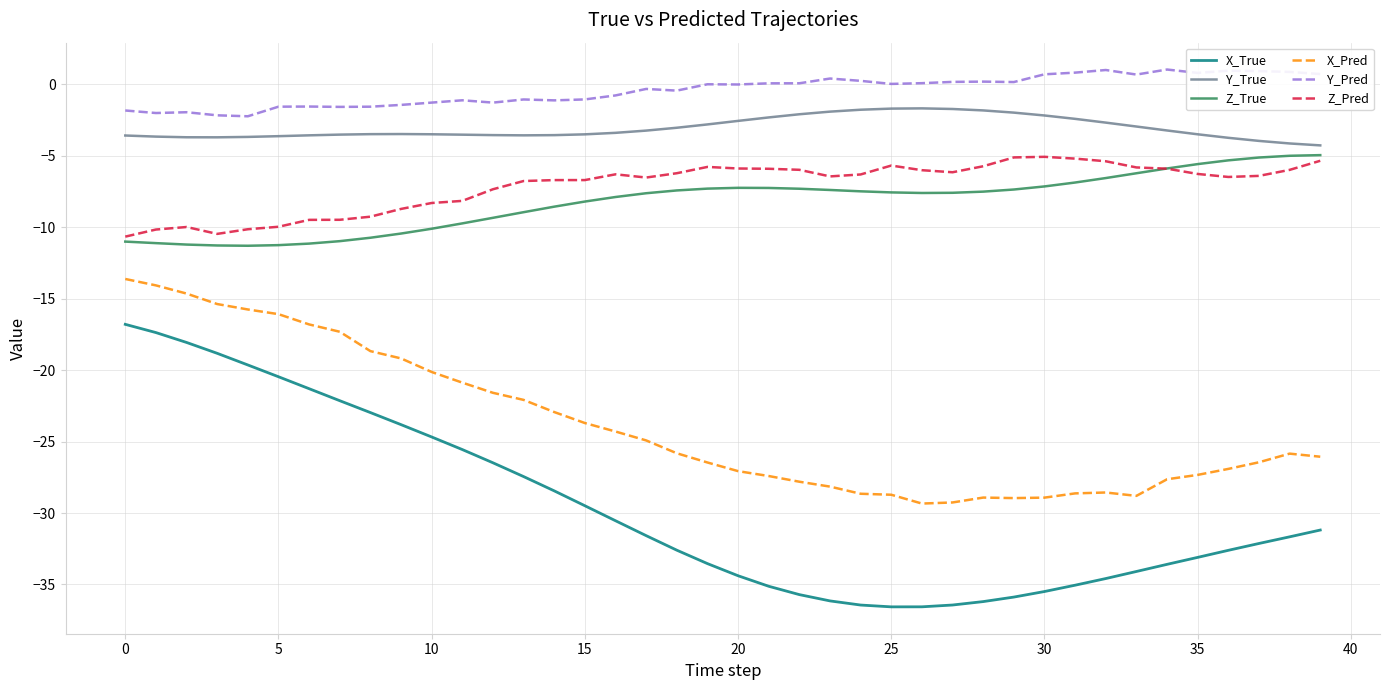

Which series has the widest spread of values?

X_True